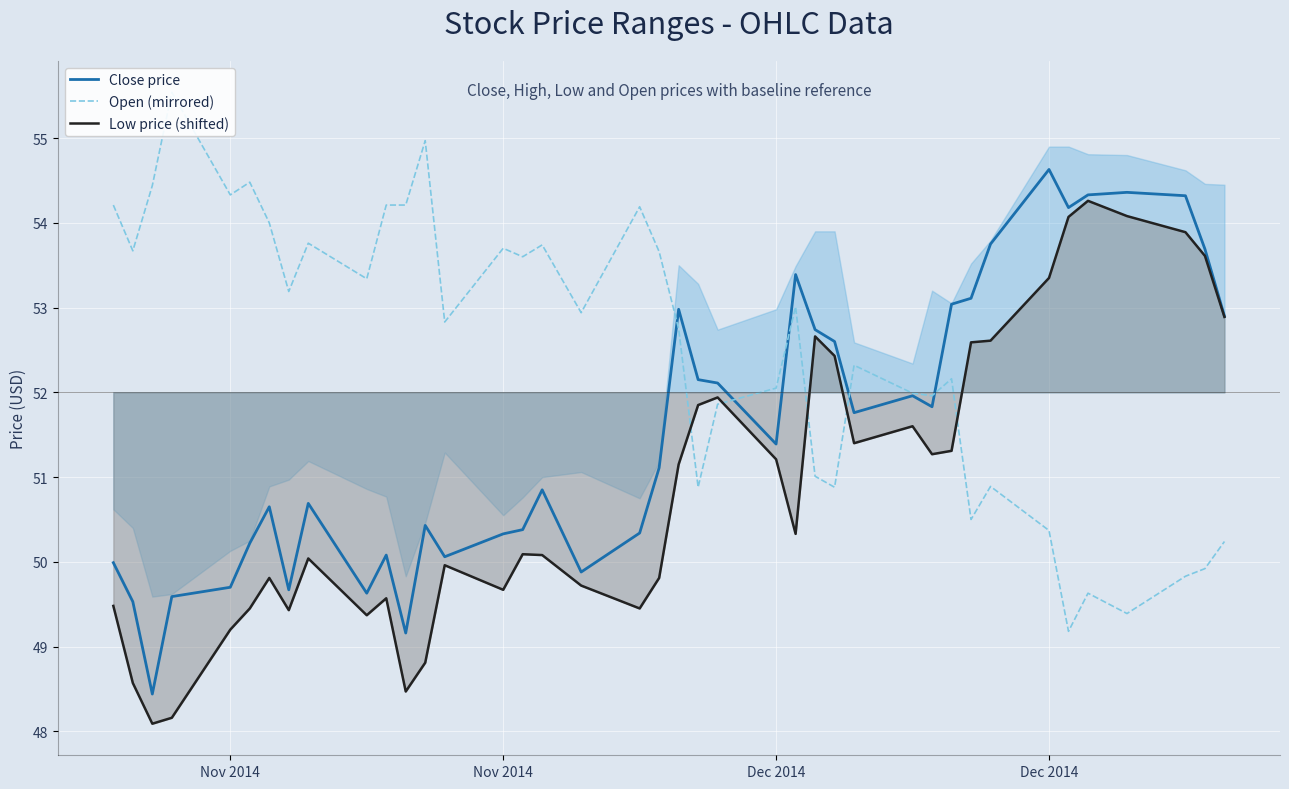

How many interior local peaks does the Low price (shifted) series have?

9